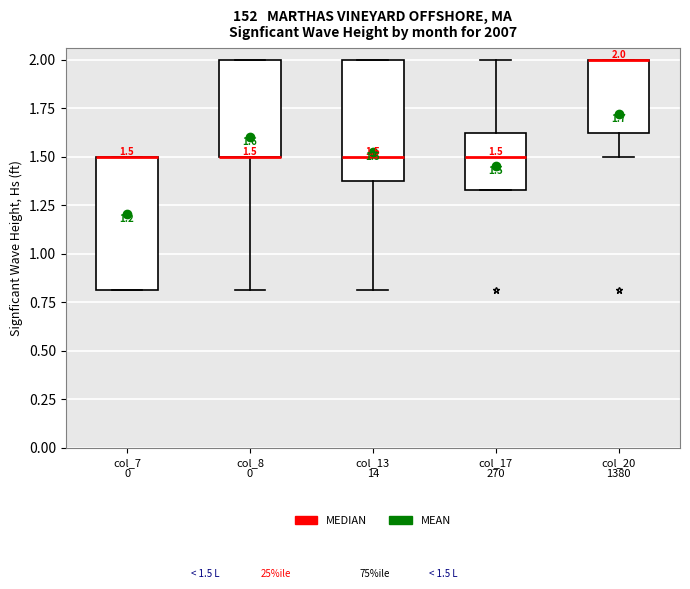

Which box is the tallest, from its lower edge to its upper edge?

col_7 0